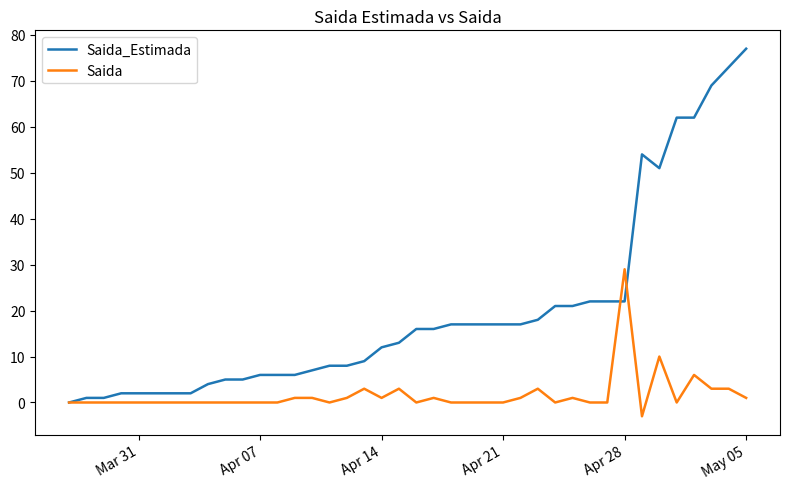

What is the difference between the maximum and second lowest values in the Saida series?

29